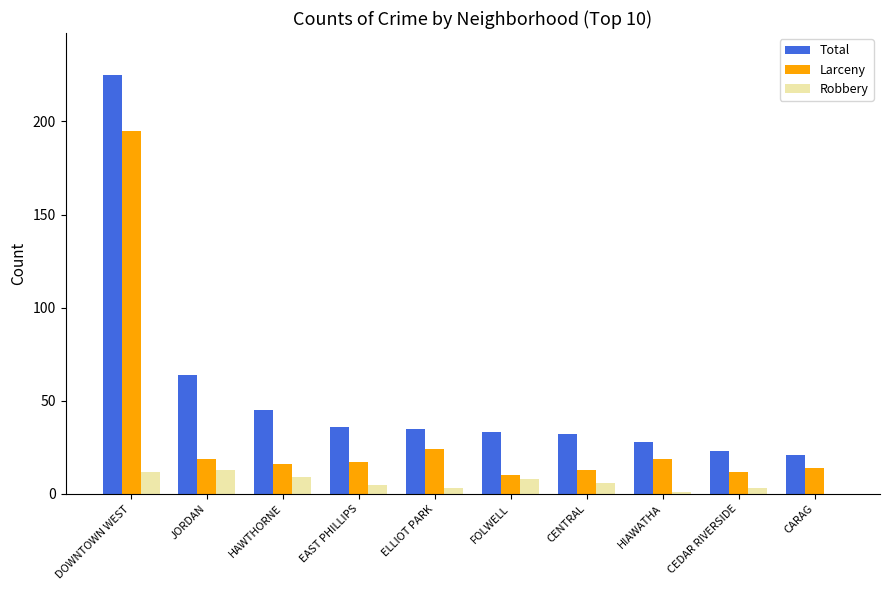

Which series changed the most between DOWNTOWN WEST and EAST PHILLIPS?

Total